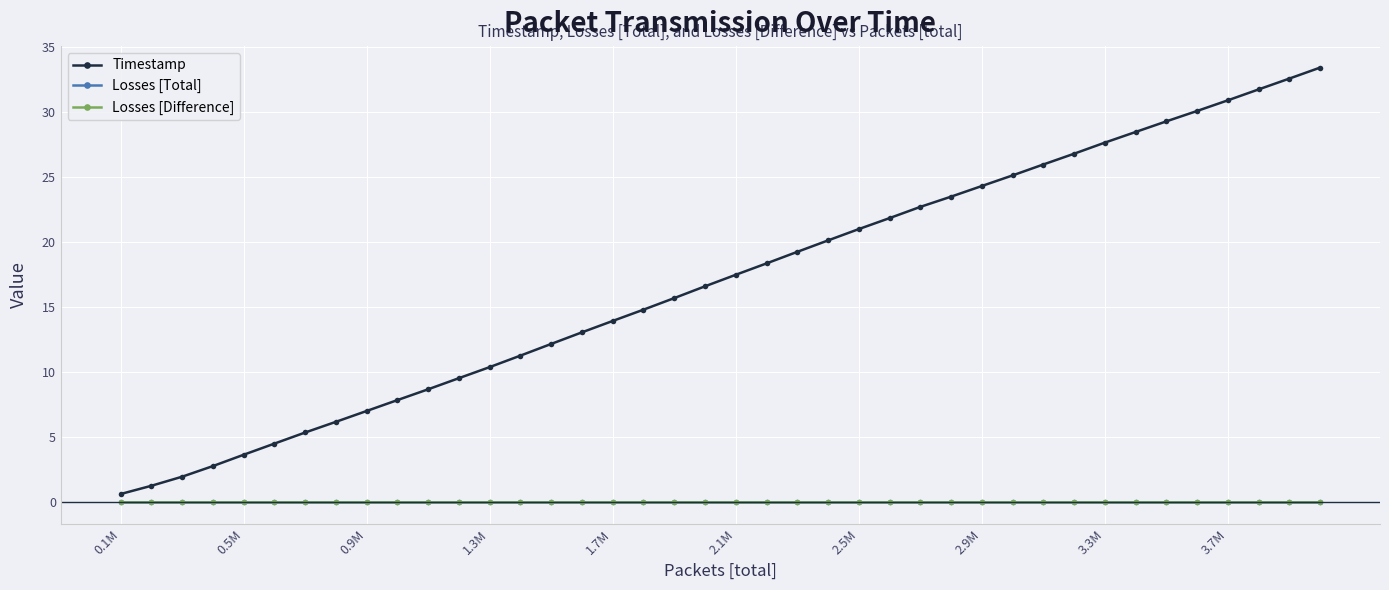

Is this an area chart (filled region under the line)?

No